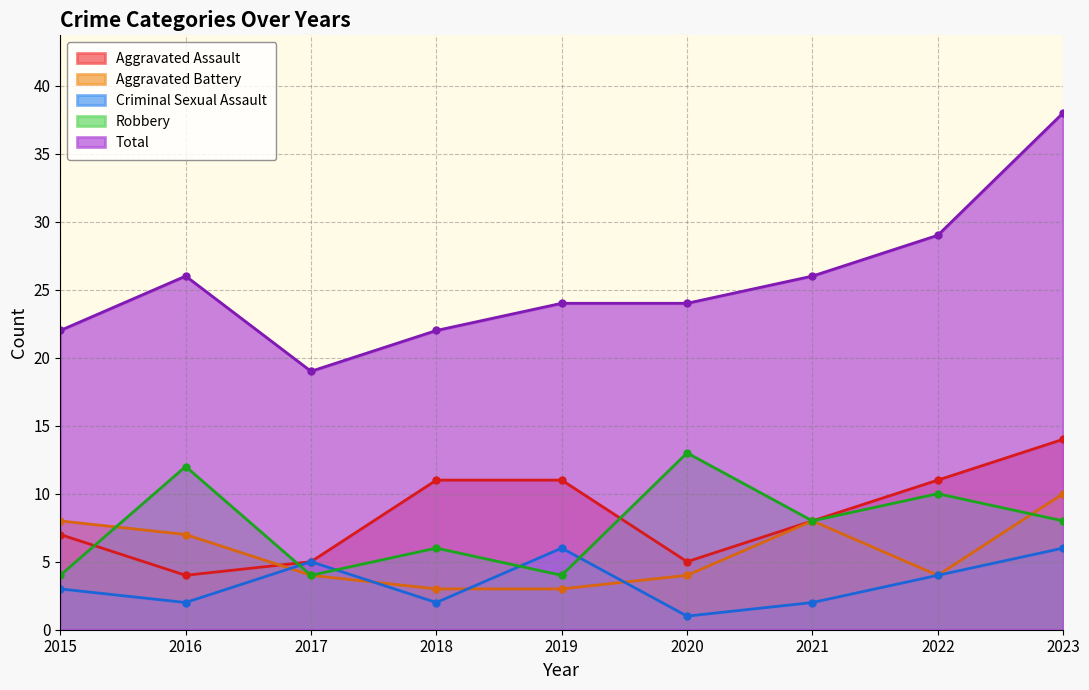

What is the maximum value for Total?

38